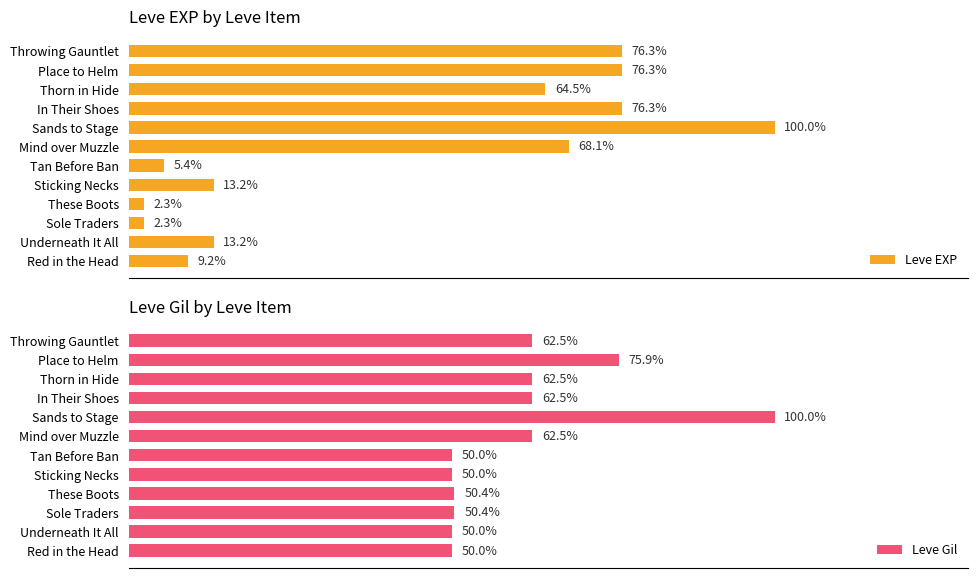

Which series has the largest total across all categories?

Leve Gil